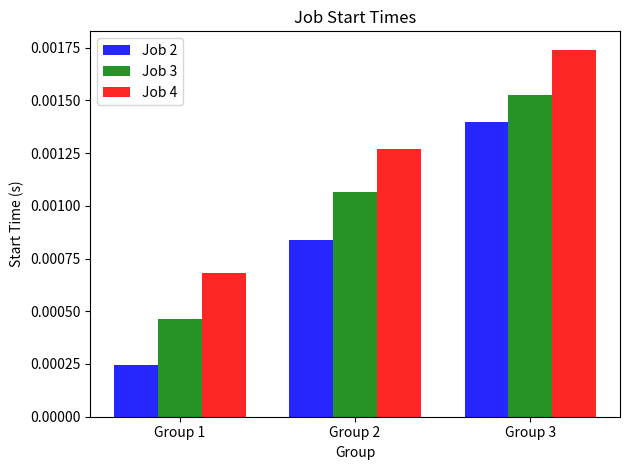

Does the chart contain stacked bars?

No